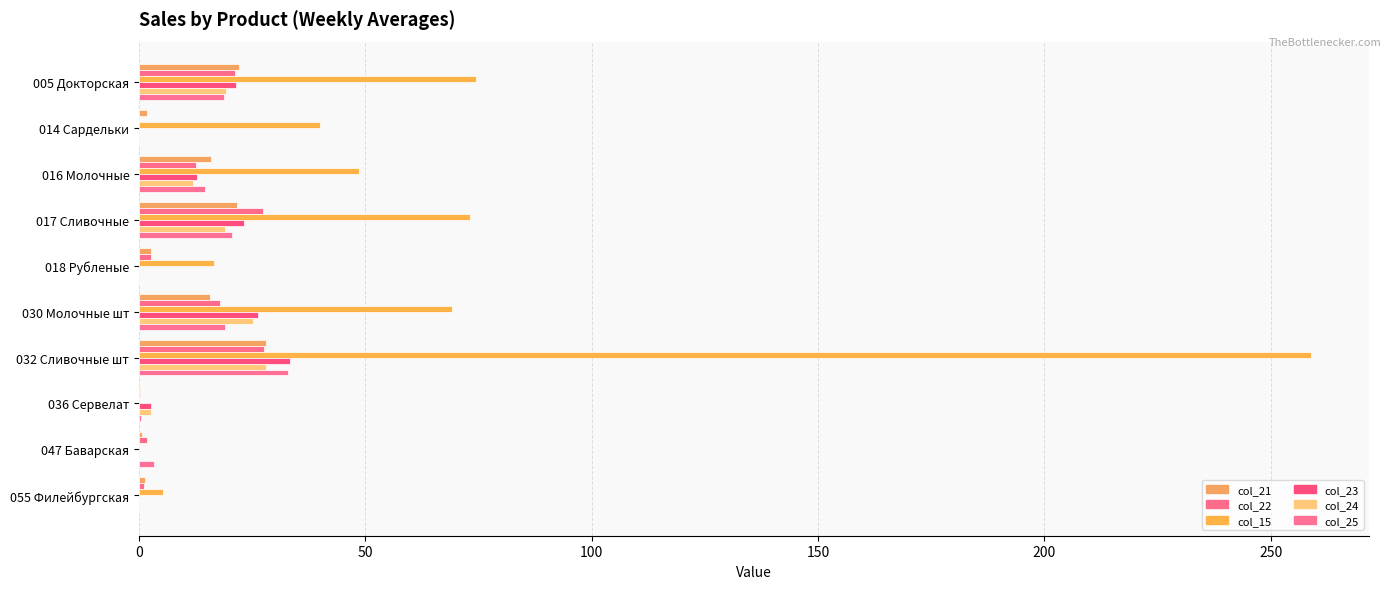

What are all the series names shown in the legend?

col_21, col_22, col_15, col_23, col_24, col_25